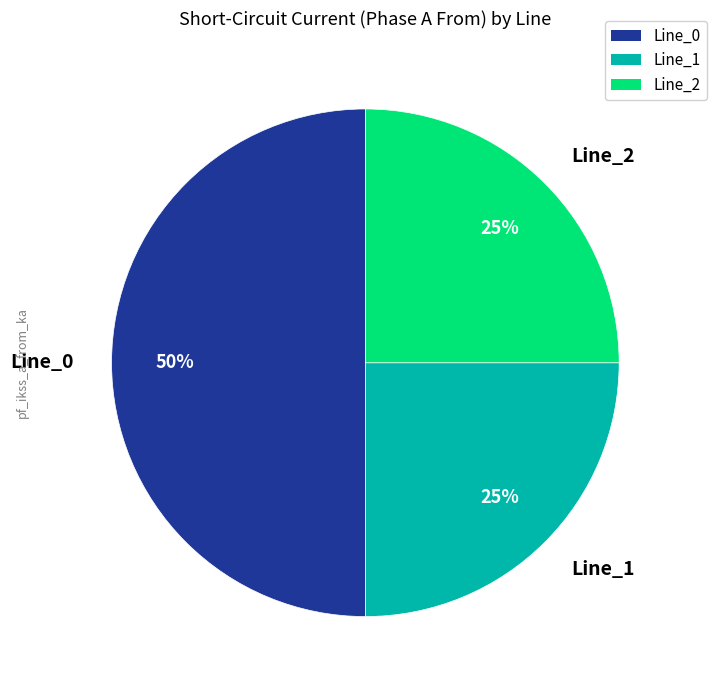

To the nearest percent, what is the difference between the largest and smallest slice percentages?

25%